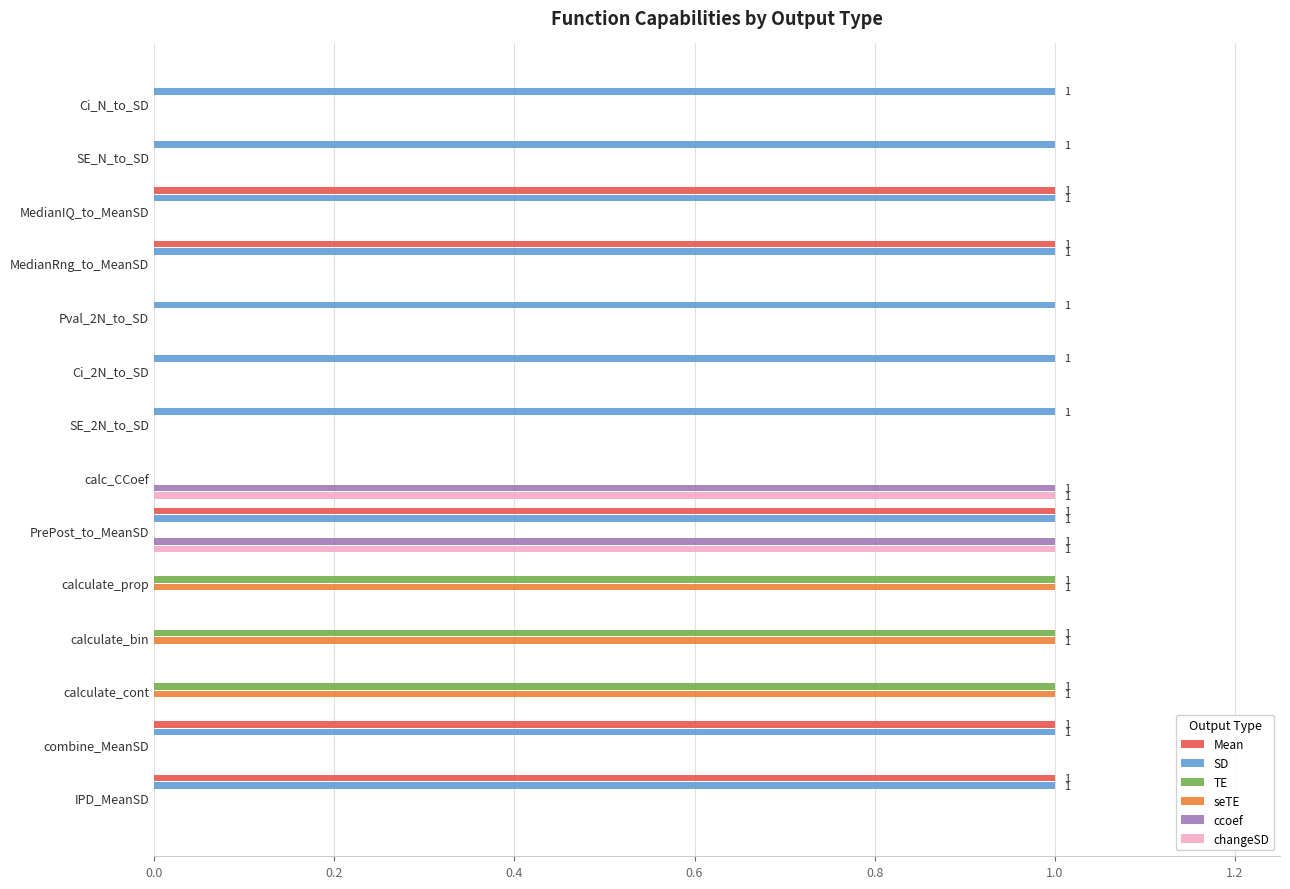

How many changeSD values are between 0 and 1?

14